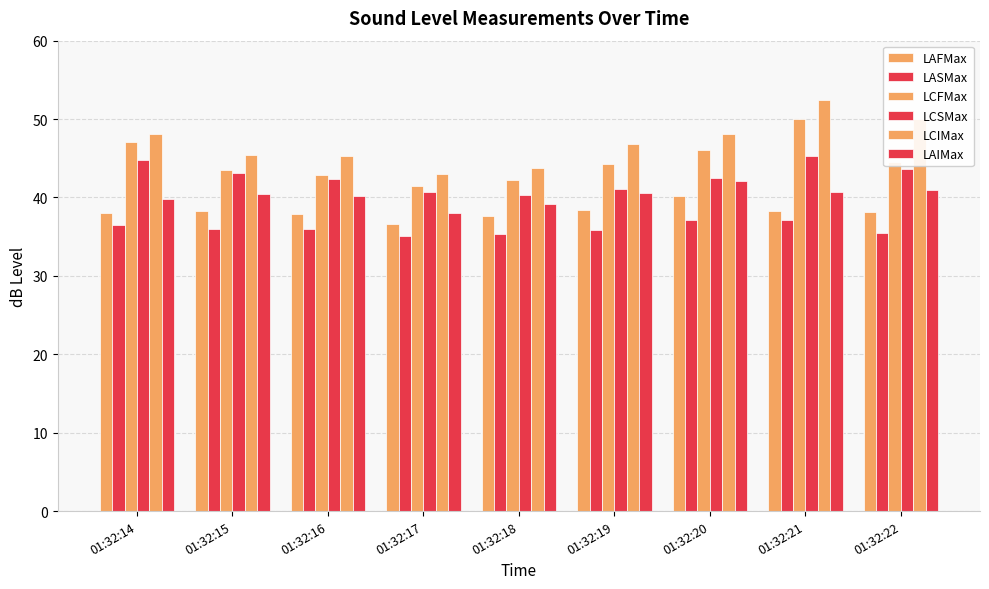

What is the difference between the second highest and second lowest values in the LCIMax series?

6.2